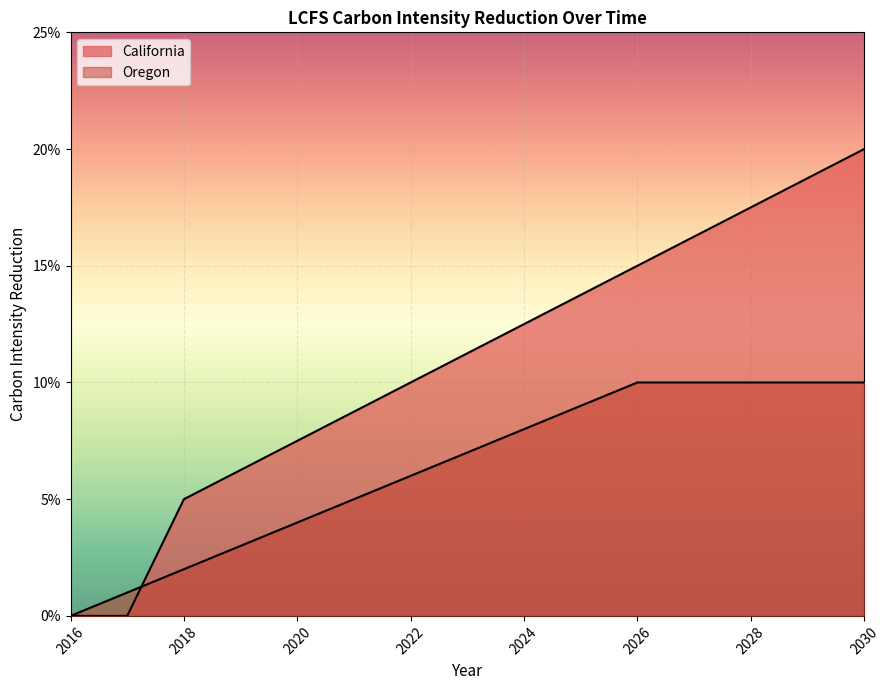

At which label is California closest to 0?

2016